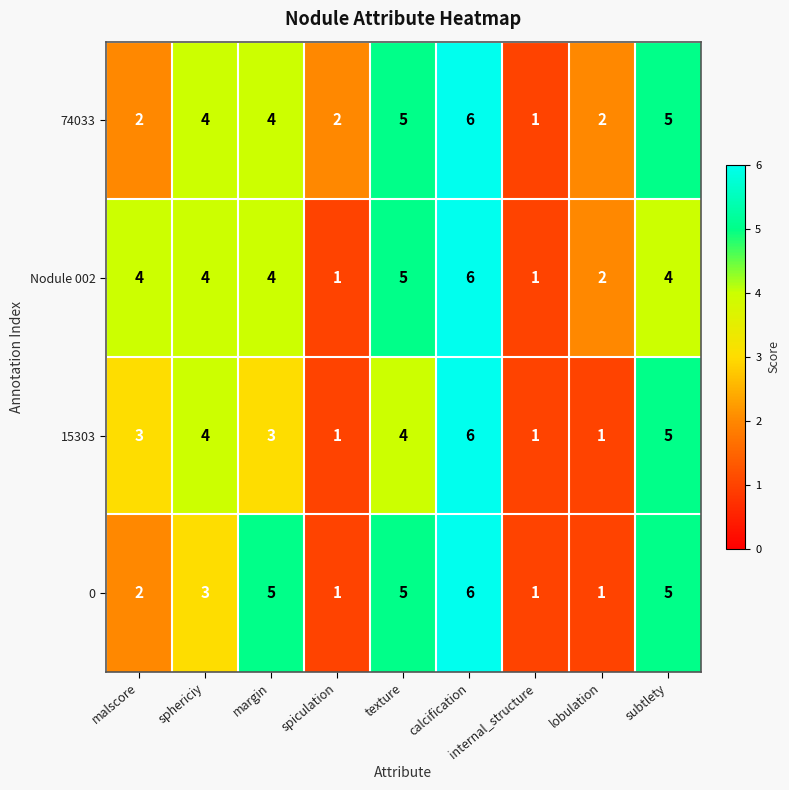

What is the highest value of the 74033 series?

6